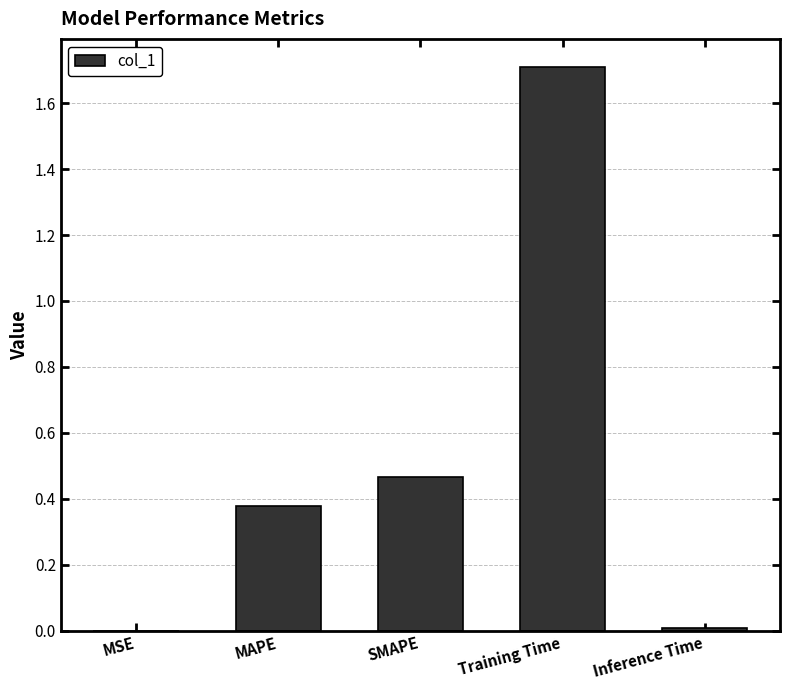

What is the sum of all values?

2.6